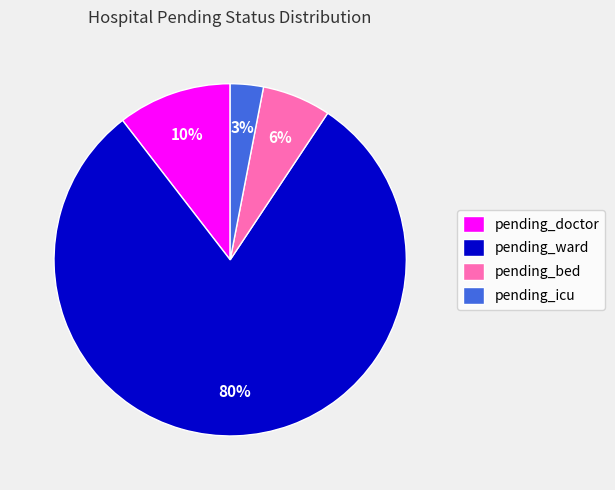

Is it true that pending_doctor is 23% of the pie?

False